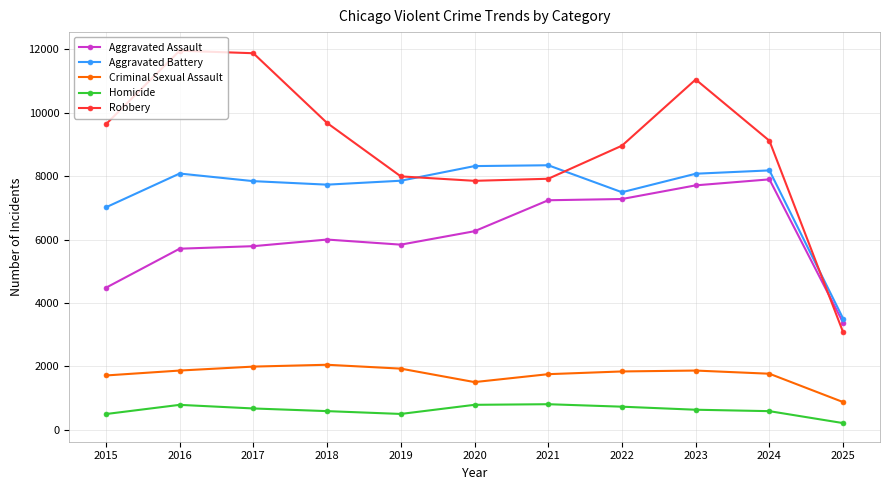

At how many categories does at least one series exceed 3952?

10